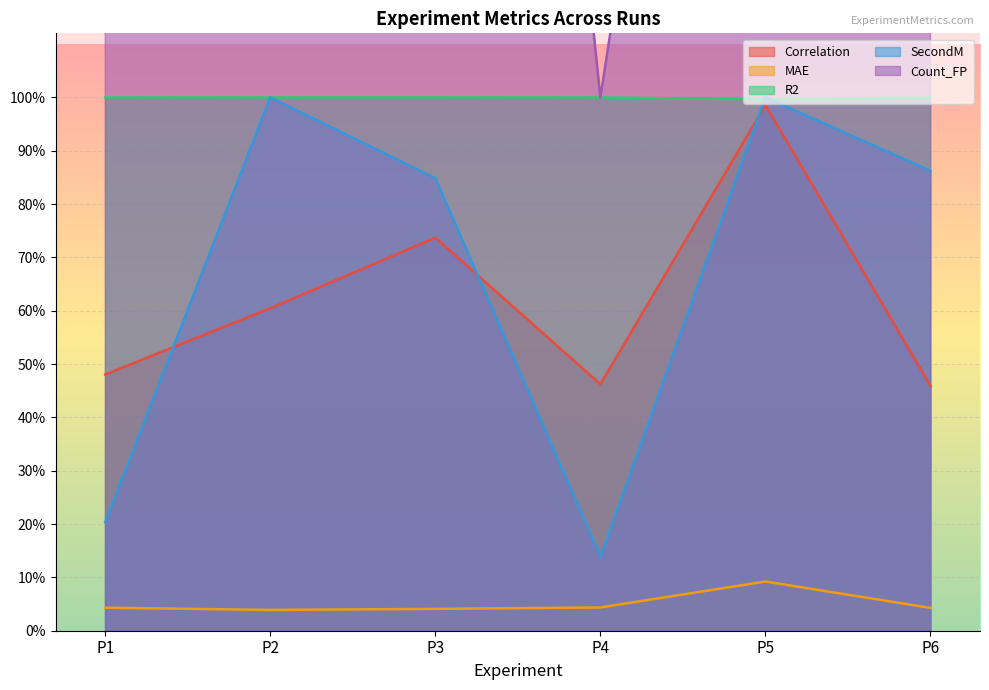

How many interior local peaks does the R2 series have?

1